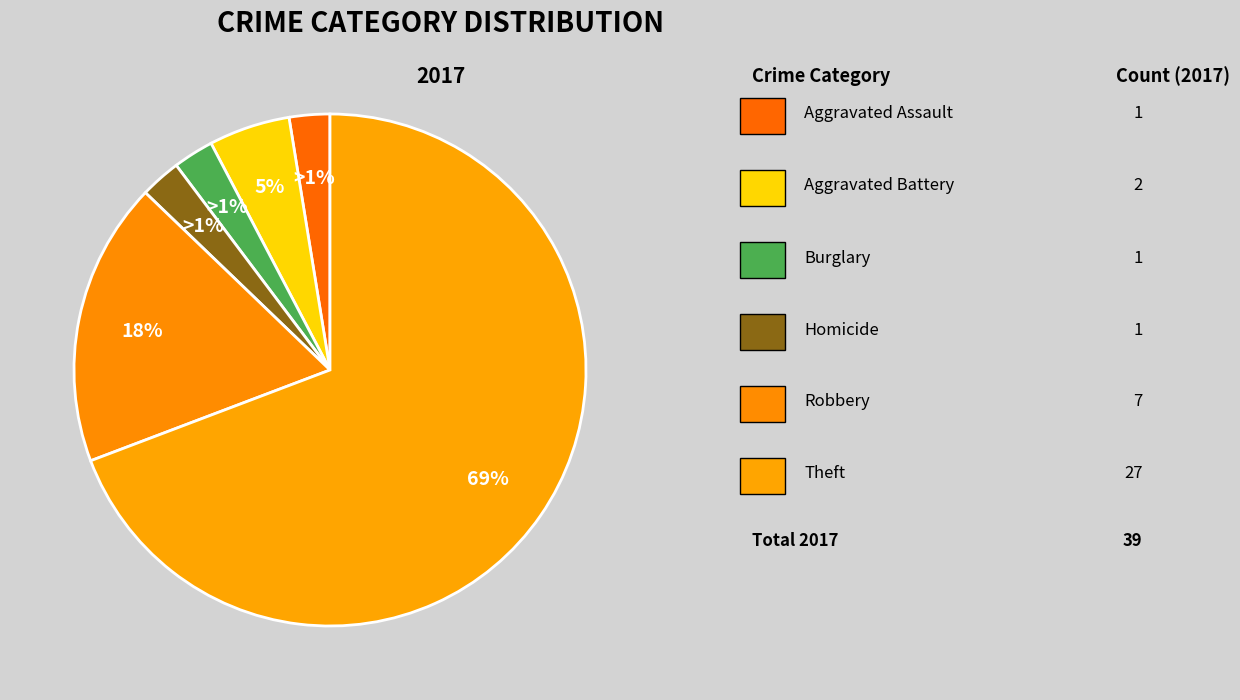

What percentage is the Aggravated Assault slice, to the nearest percent?

3%